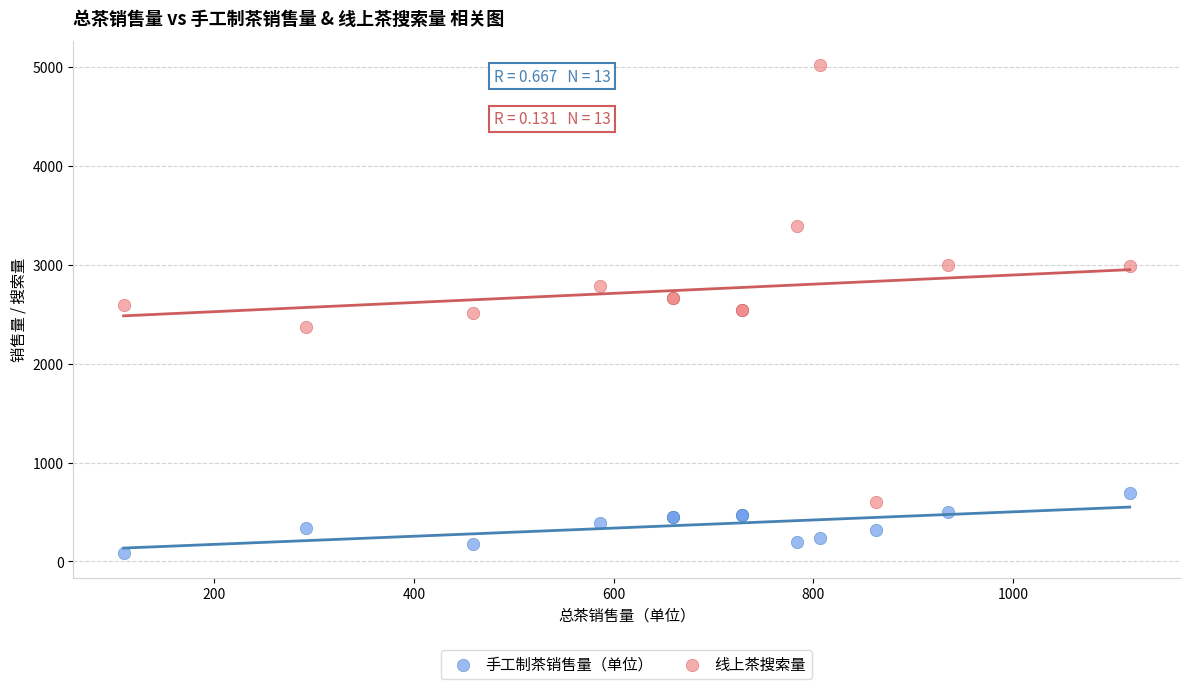

Which series contains the highest Y value?

线上茶搜索量